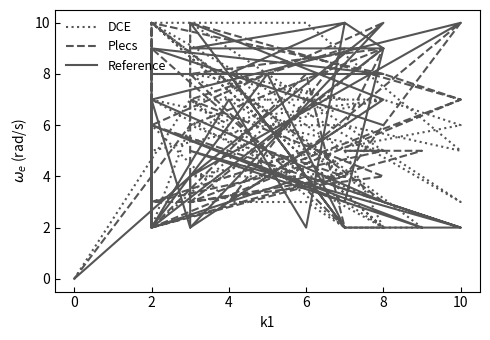

Reading left to right, transcribe all the data shown in this chart.

DCE: 0	7	7	6	10	3	10	2	6	6	5	10	10	2	2	2	10	4	4	6	7	5	6	3	3	2	7	2	5	8	7	8	3	6	2	10	10	2	7	5
Plecs: 0	6	9	3	10	7	2	9	5	4	10	5	3	5	5	5	2	4	3	7	8	10	2	5	8	2	8	9	6	3	9	7	4	3	3	3	10	3	6	10
Reference: 0	4	10	2	4	10	7	2	8	2	2	4	2	9	3	2	6	3	5	2	3	7	2	7	2	10	9	9	10	8	2	10	7	2	7	9	8	8	9	6